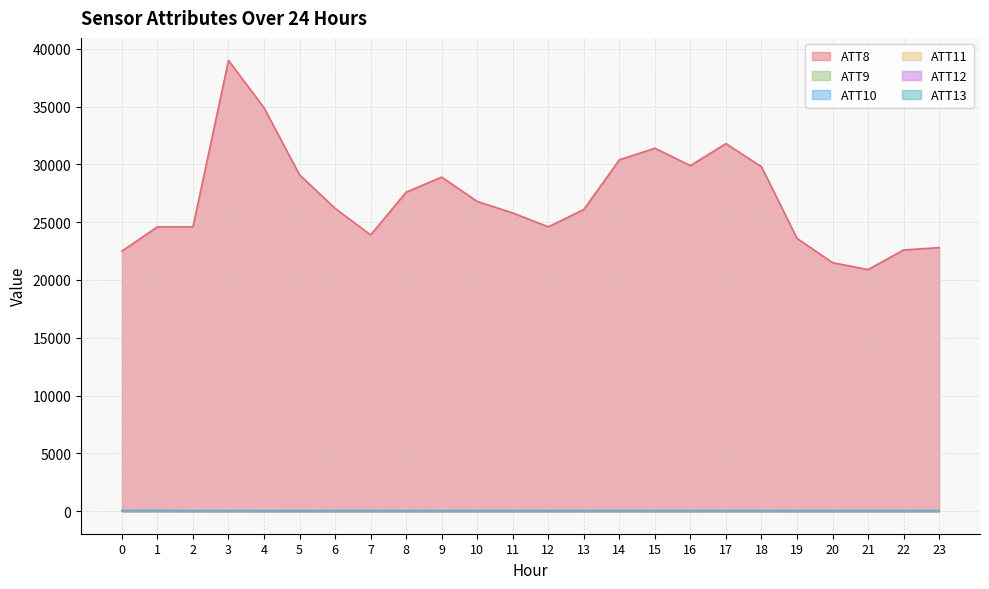

How many data points in ATT12 are above 10?

15